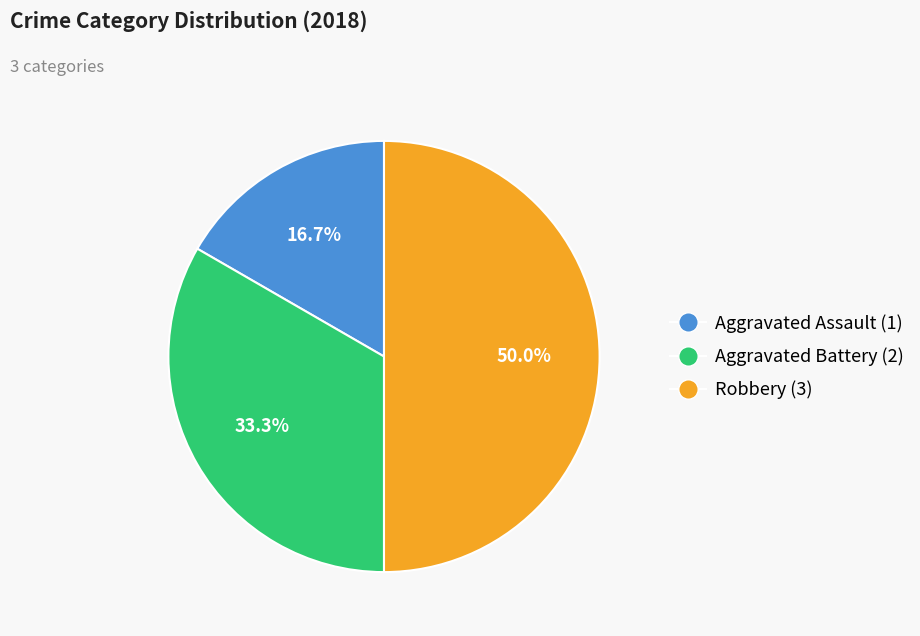

Which slice is the largest?

Robbery